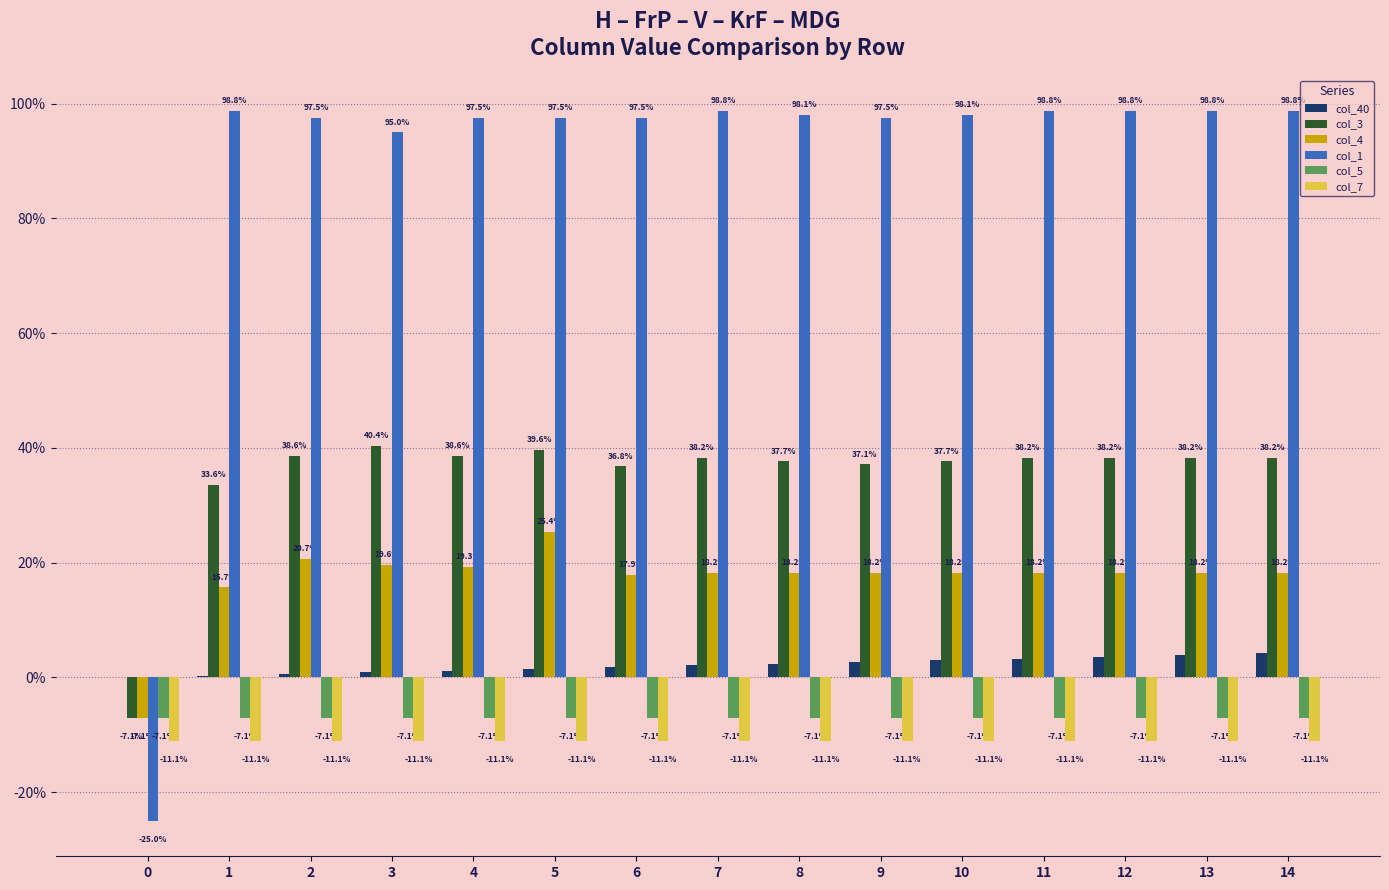

Reading left to right, transcribe all the data shown in this chart.

col_40: 0=0.0	1=0.0	2=0.0	3=0.0	4=0.0	5=0.0	6=0.0	7=0.0	8=0.0	9=0.0	10=0.0	11=0.0	12=0.0	13=0.0	14=0.0
col_3: 0=-0.1	1=0.3	2=0.4	3=0.4	4=0.4	5=0.4	6=0.4	7=0.4	8=0.4	9=0.4	10=0.4	11=0.4	12=0.4	13=0.4	14=0.4
col_4: 0=-0.1	1=0.2	2=0.2	3=0.2	4=0.2	5=0.3	6=0.2	7=0.2	8=0.2	9=0.2	10=0.2	11=0.2	12=0.2	13=0.2	14=0.2
col_1: 0=-0.2	1=1.0	2=1.0	3=1.0	4=1.0	5=1.0	6=1.0	7=1.0	8=1.0	9=1.0	10=1.0	11=1.0	12=1.0	13=1.0	14=1.0
col_5: 0=-0.1	1=-0.1	2=-0.1	3=-0.1	4=-0.1	5=-0.1	6=-0.1	7=-0.1	8=-0.1	9=-0.1	10=-0.1	11=-0.1	12=-0.1	13=-0.1	14=-0.1
col_7: 0=-0.1	1=-0.1	2=-0.1	3=-0.1	4=-0.1	5=-0.1	6=-0.1	7=-0.1	8=-0.1	9=-0.1	10=-0.1	11=-0.1	12=-0.1	13=-0.1	14=-0.1